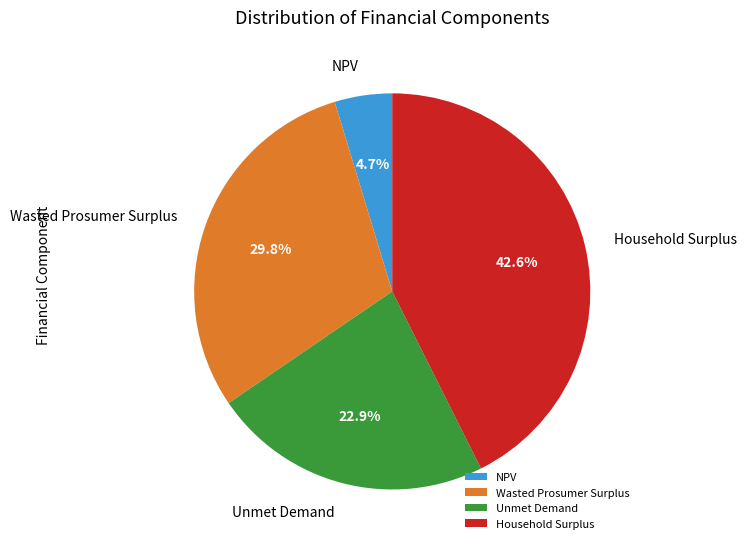

Is there a majority slice in this chart?

No